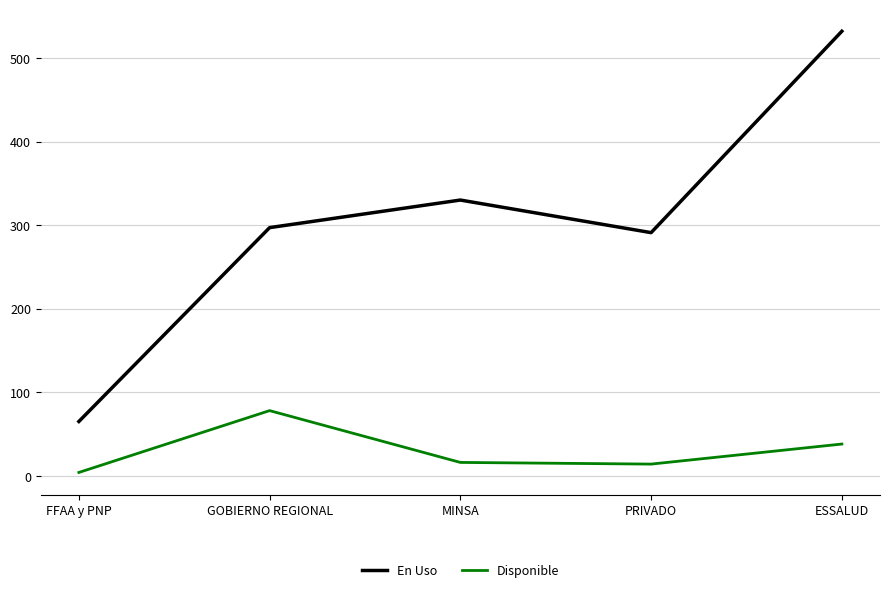

What is the average value of the En Uso series?

303